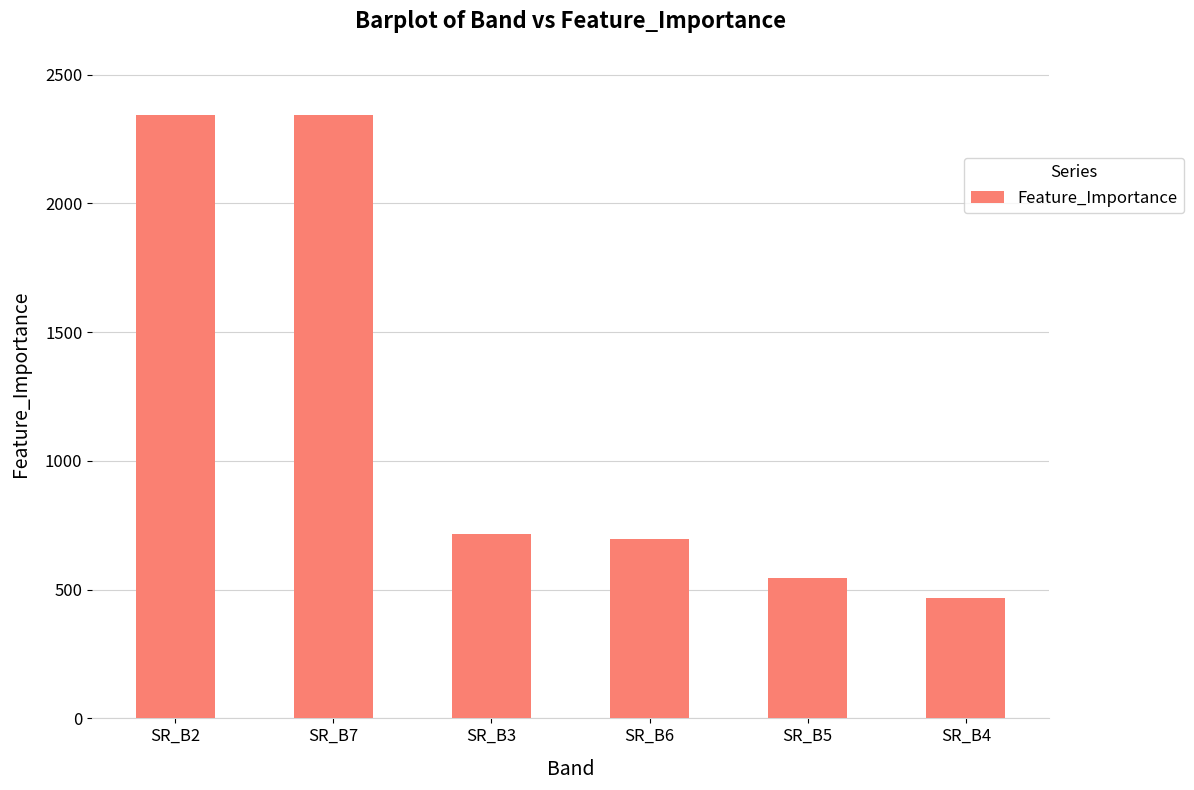

What is the label of the 4th bar from the left?

SR_B6